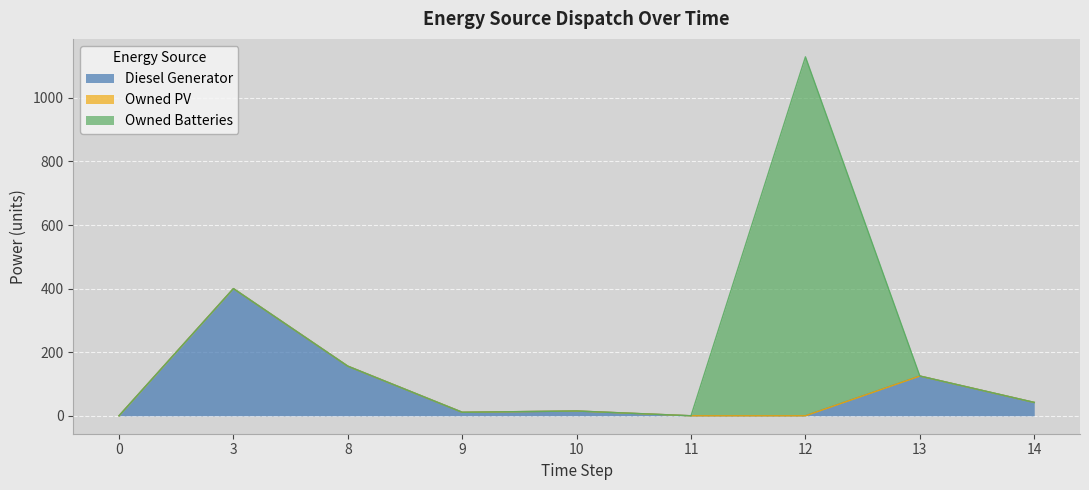

The value of Owned Batteries at 9 is -485. True or false?

False